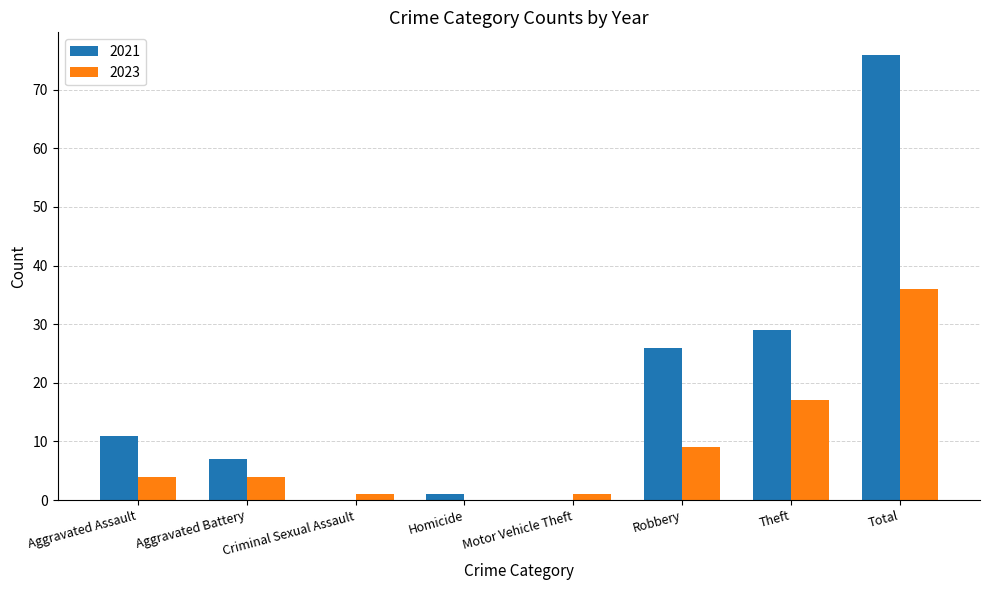

What is the difference between the 2023 values at Total and Robbery?

27